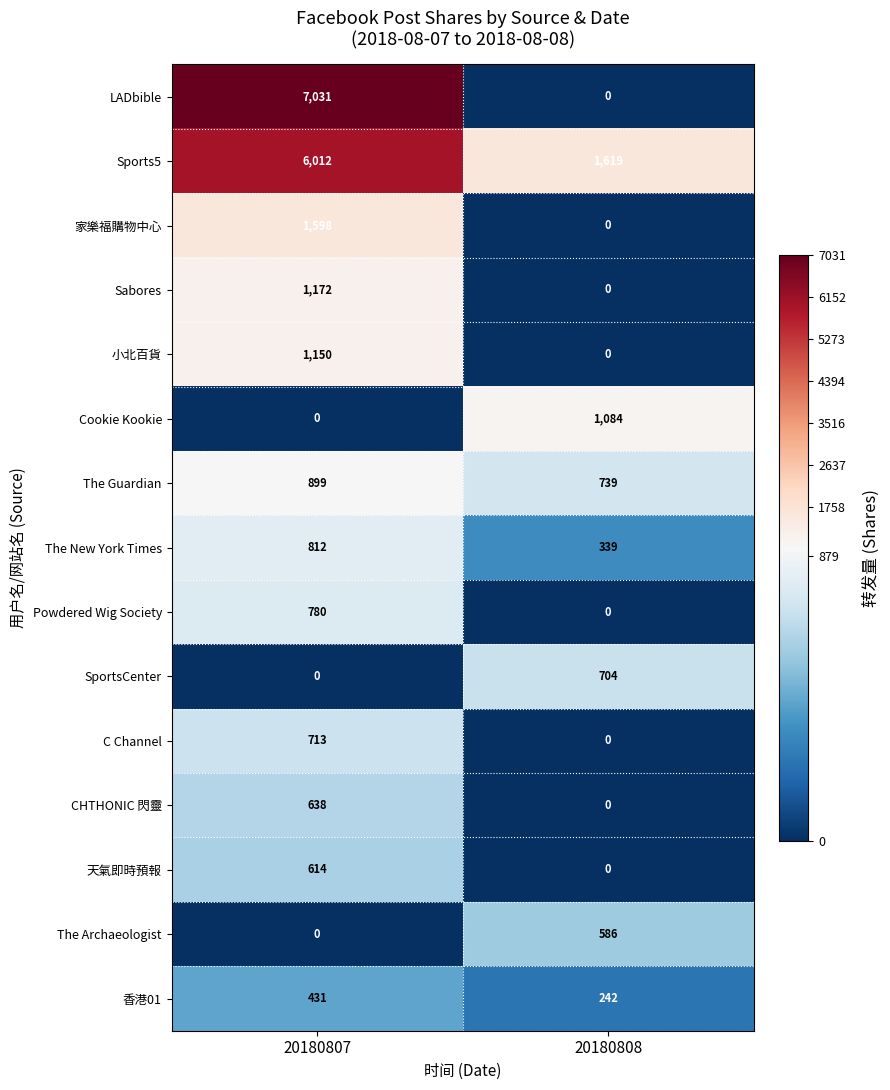

List the labels in order of The New York Times value, largest first.

20180807, 20180808